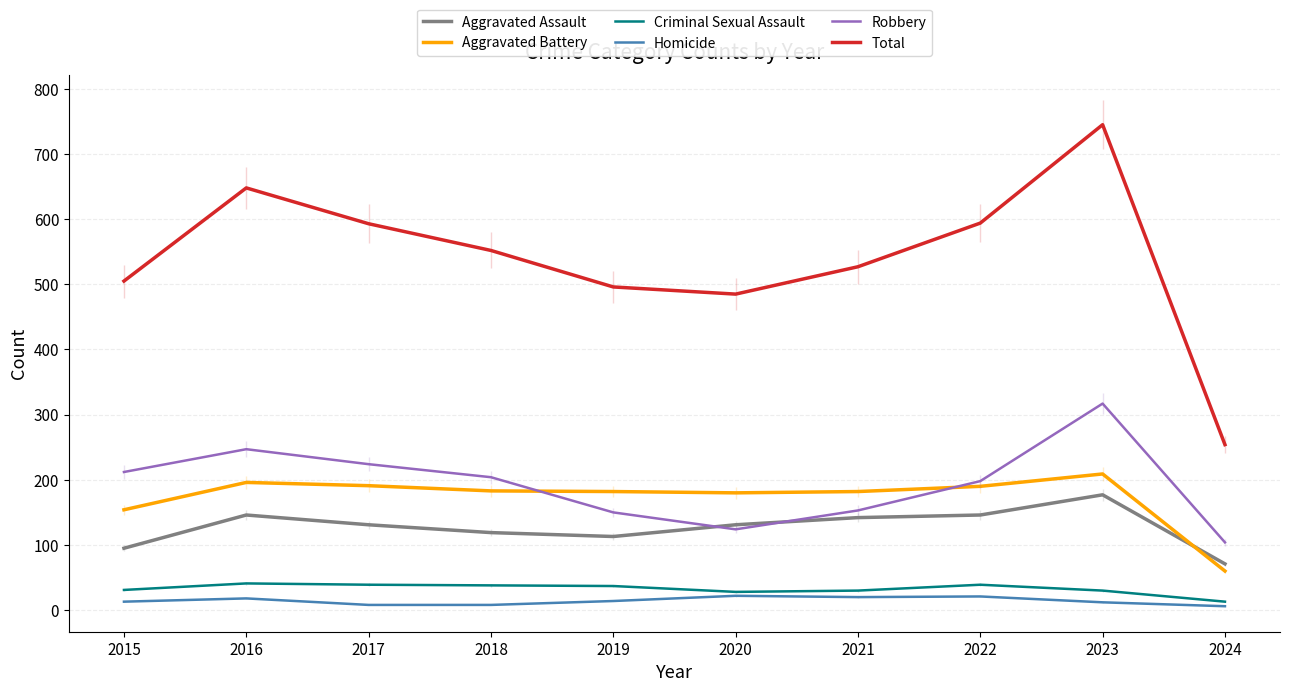

Which series has the largest total across all categories?

Total